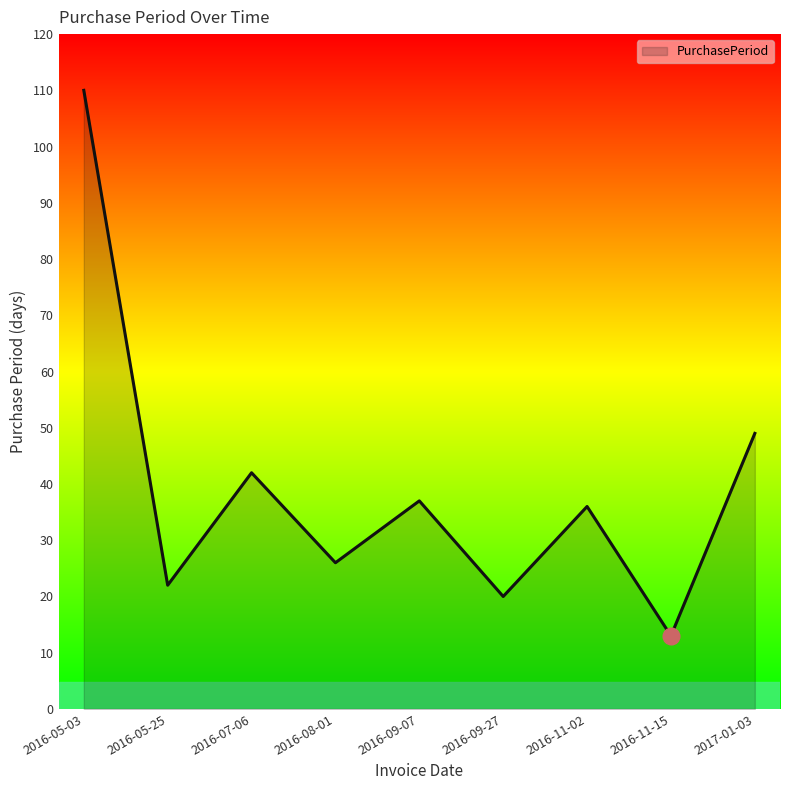

Reading left to right, what are all the values shown in this chart?

2016-05-03=110	2016-05-25=22	2016-07-06=42	2016-08-01=26	2016-09-07=37	2016-09-27=20	2016-11-02=36	2016-11-15=13	2017-01-03=49